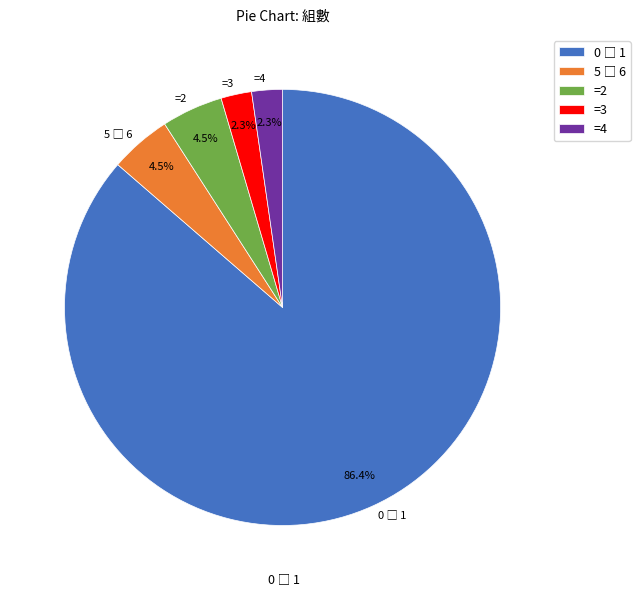

What is the ratio of the value at =4 to the value at =2?

0.5